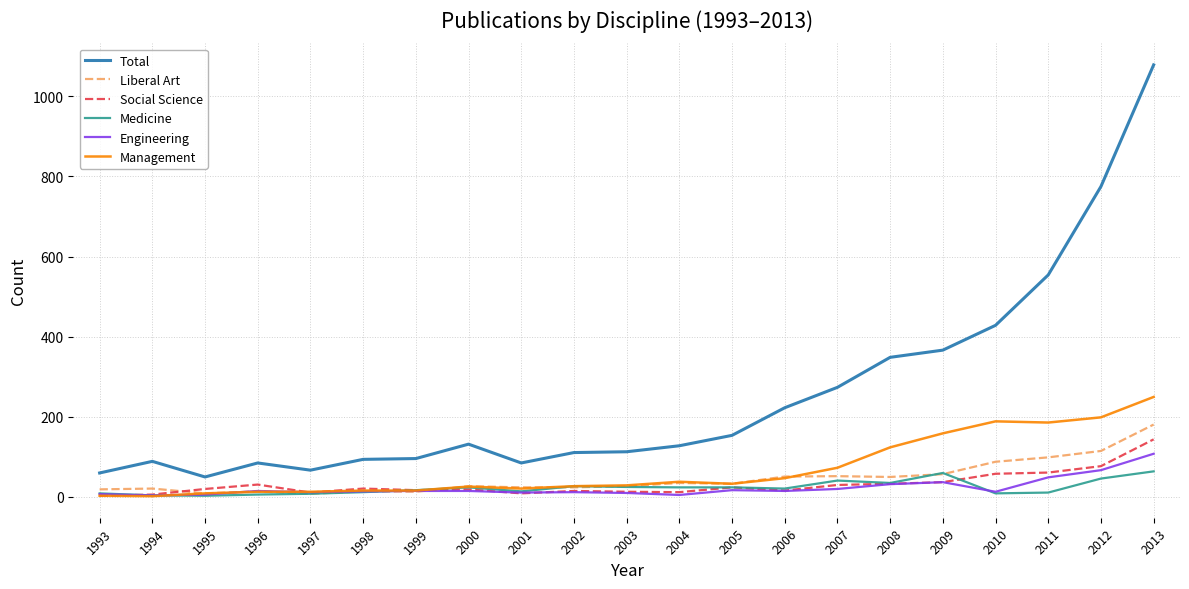

Is it true that Management equals 185 at 2011?

True